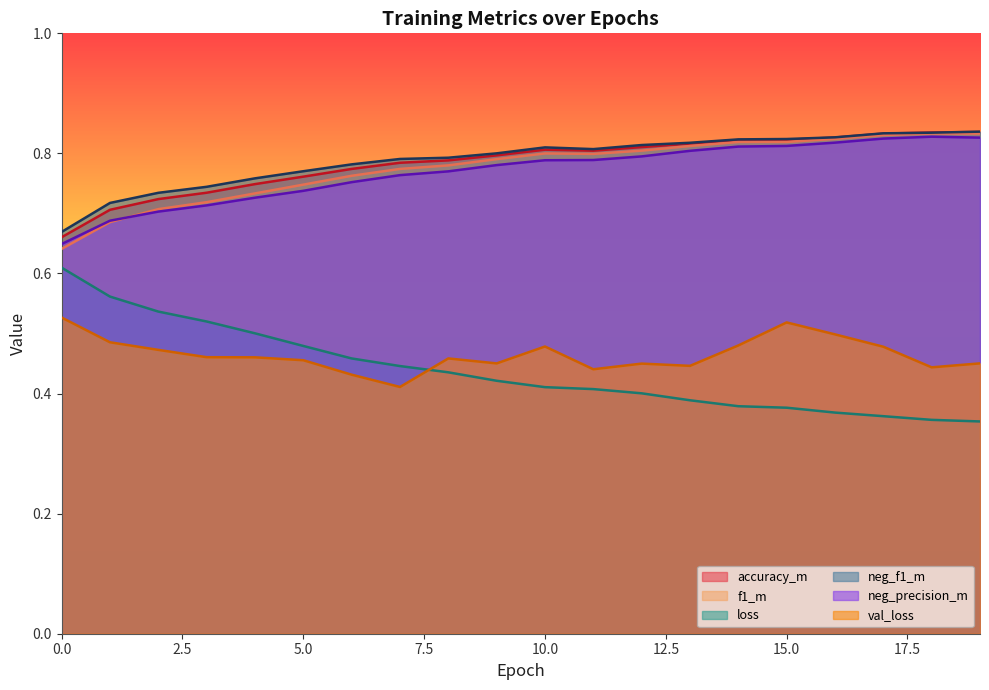

What is the value of the f1_m point at the 10th from the left?

0.8